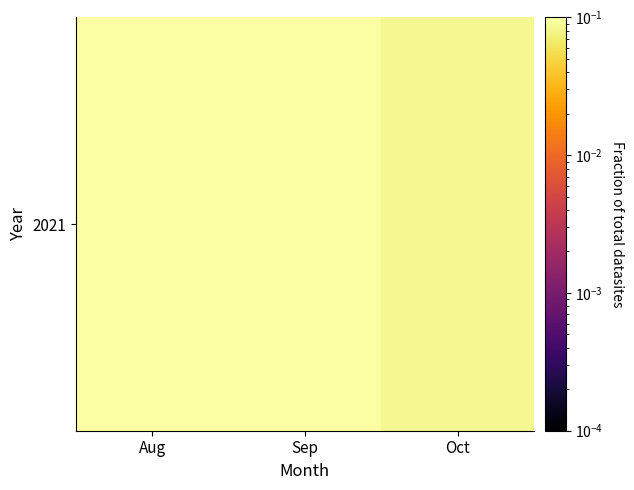

List the labels in order of value, largest first.

Aug, Sep, Oct